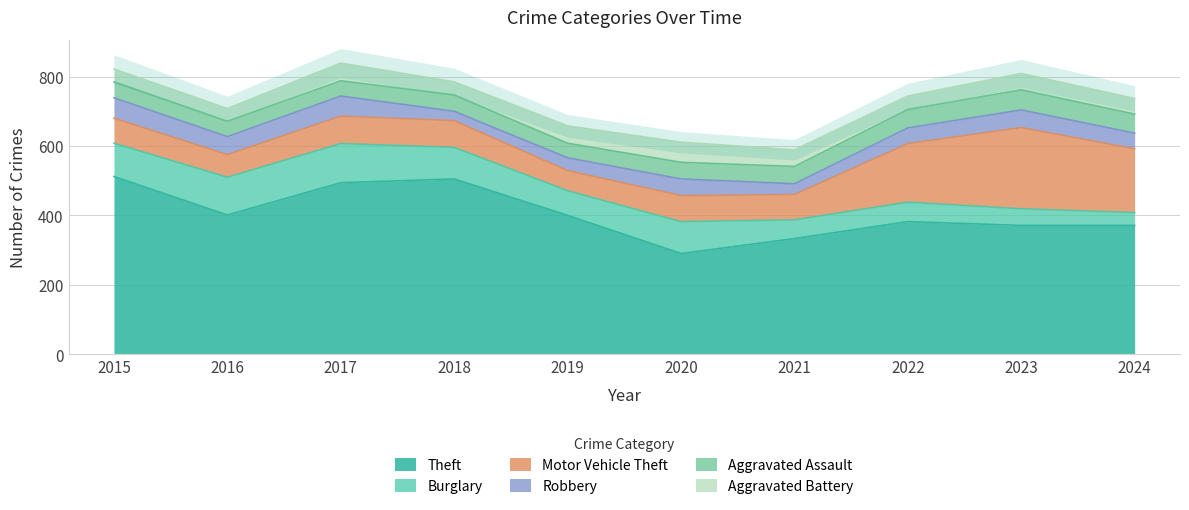

In Aggravated Battery, how many points are lower than both neighbors (excluding endpoints)?

2